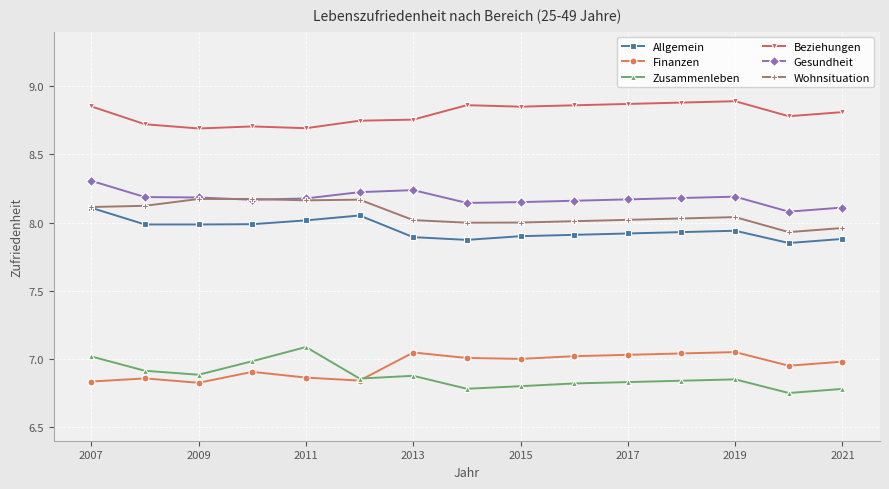

True or false: Beziehungen has more than 1 points higher than both neighbors.

True